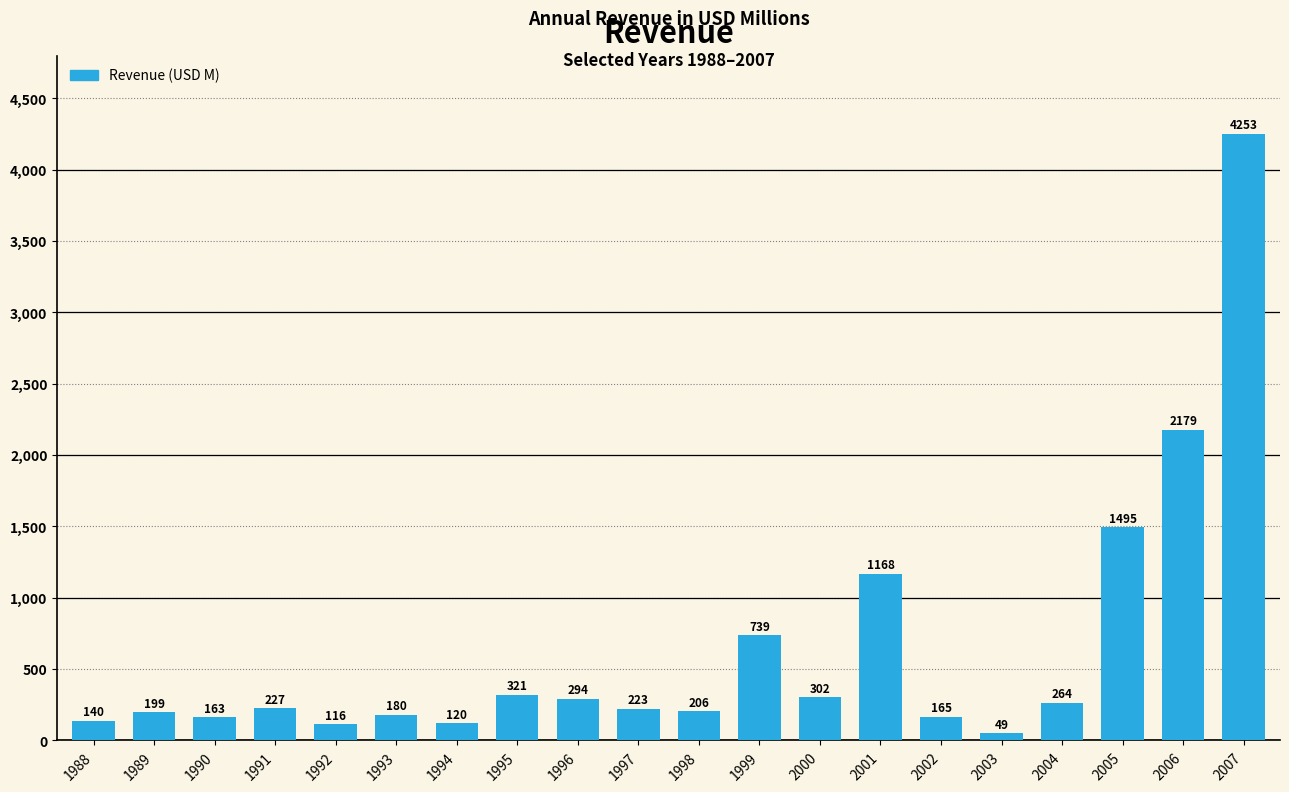

What is the difference between the second highest and minimum values?

2129.9